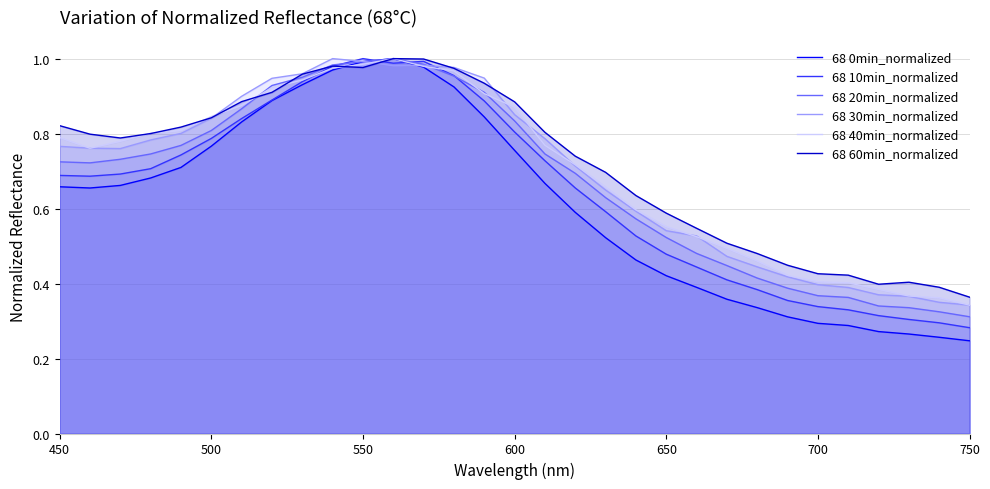

Which series has the largest range (max minus min)?

68 0min_normalized